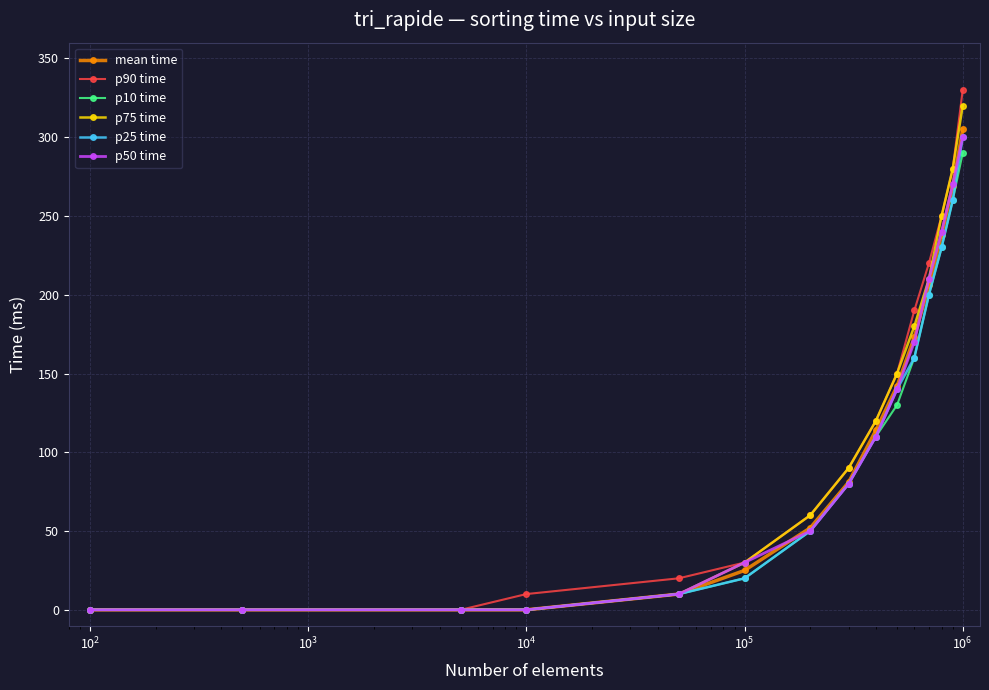

Does the chart have visible grid lines?

Yes